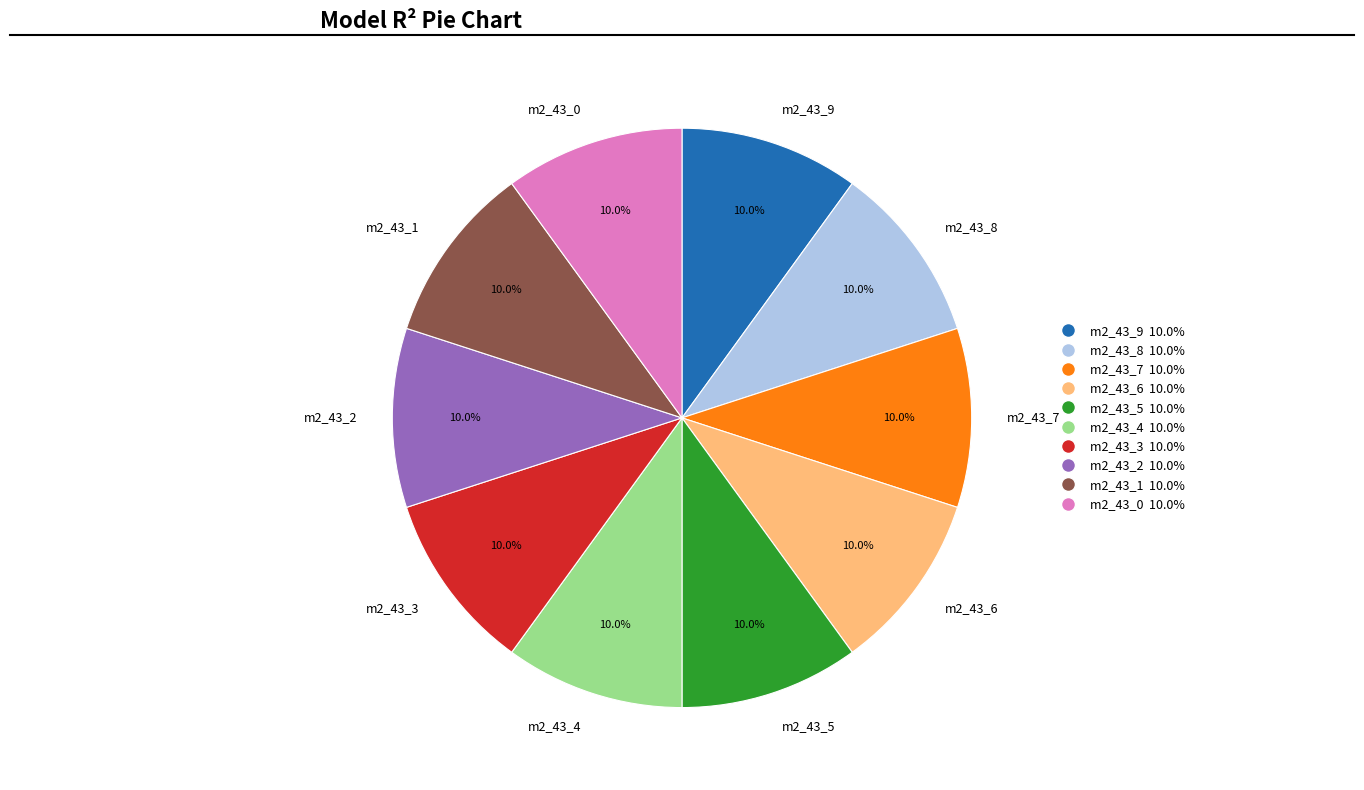

Count the number of slices in the pie.

10